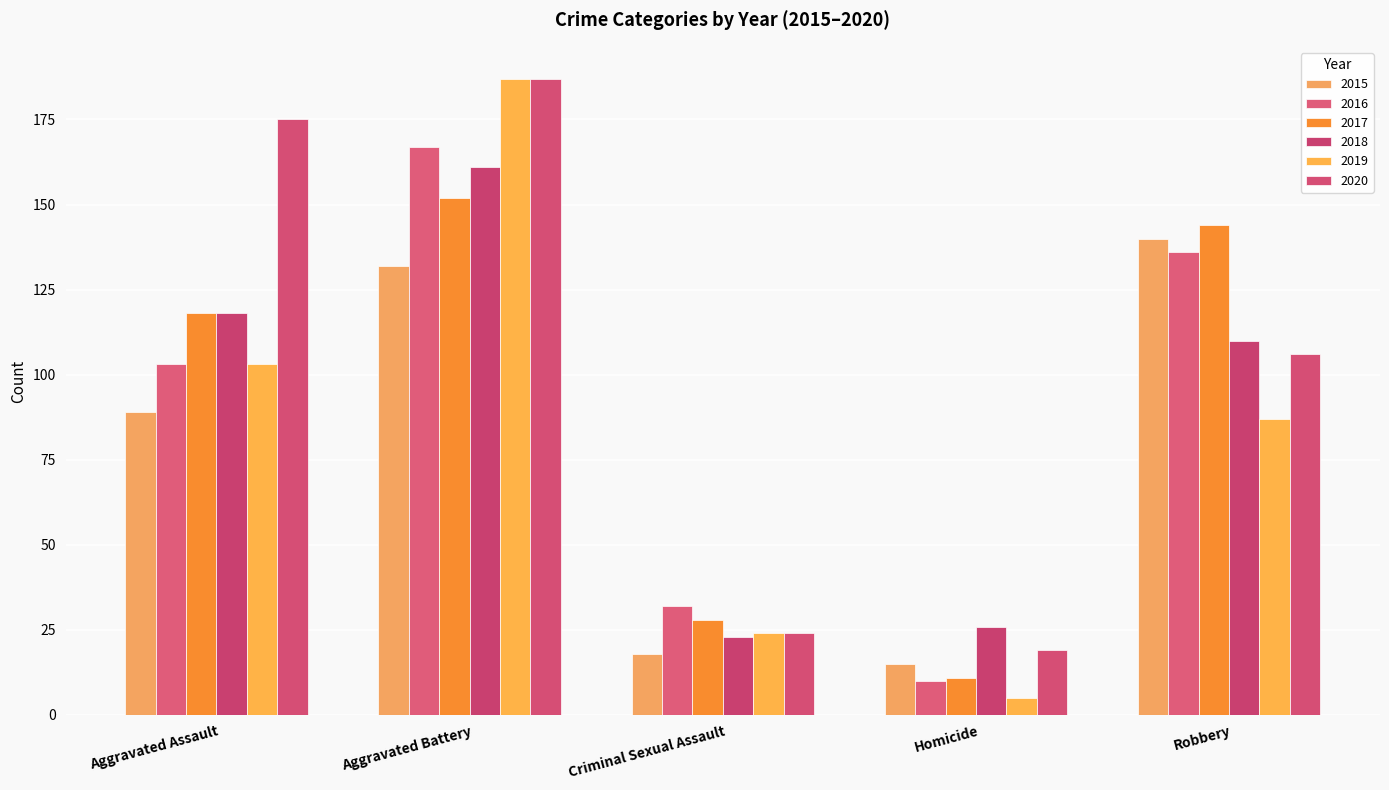

What is the label of the 2nd bar from the right?

Homicide